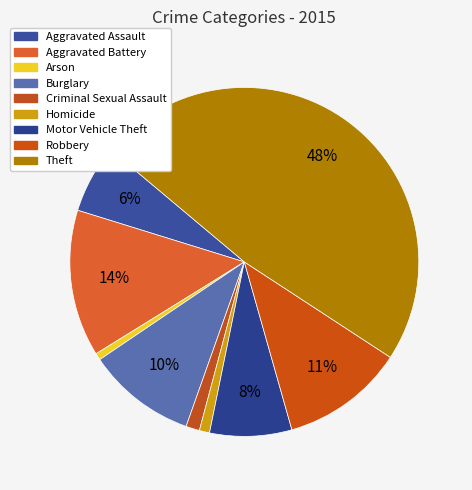

To the nearest percent, what is the difference between the largest and smallest slice percentages?

47%